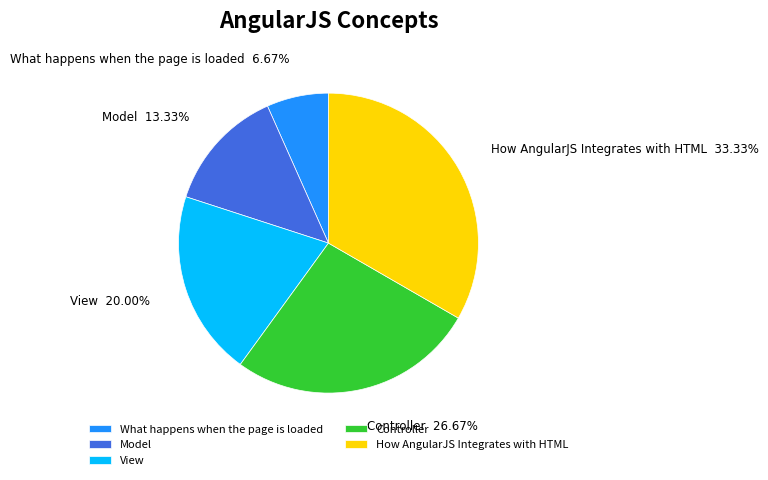

Which slice is the largest?

How AngularJS Integrates with HTML